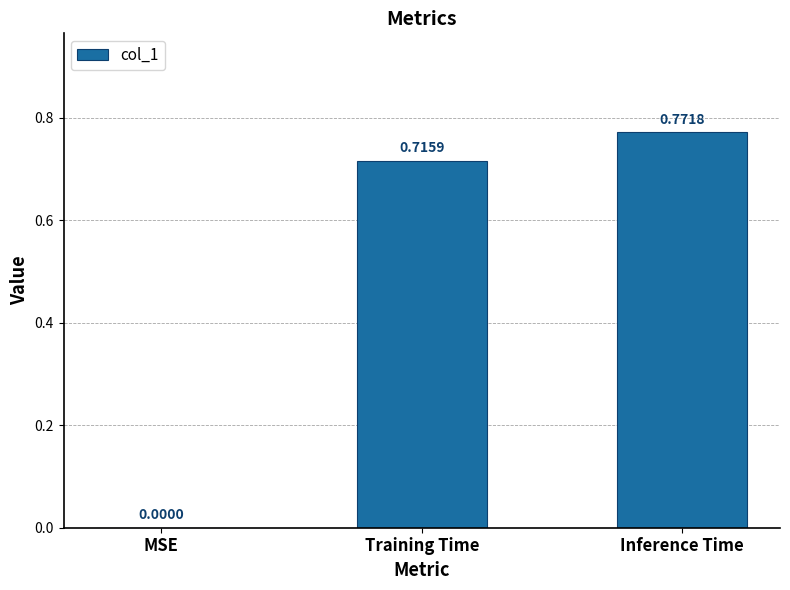

What is the average value?

0.5